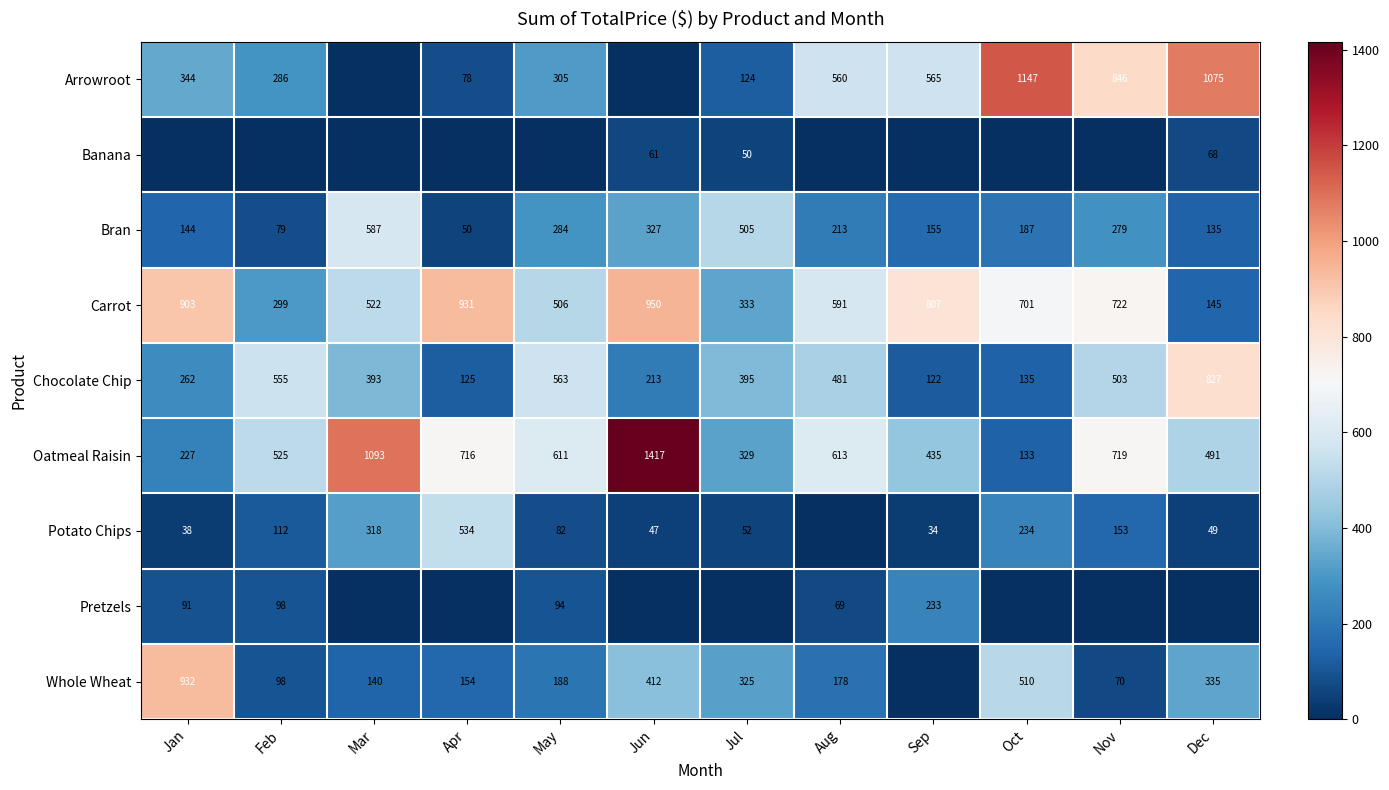

At which label is Bran closest to 318?

Jun